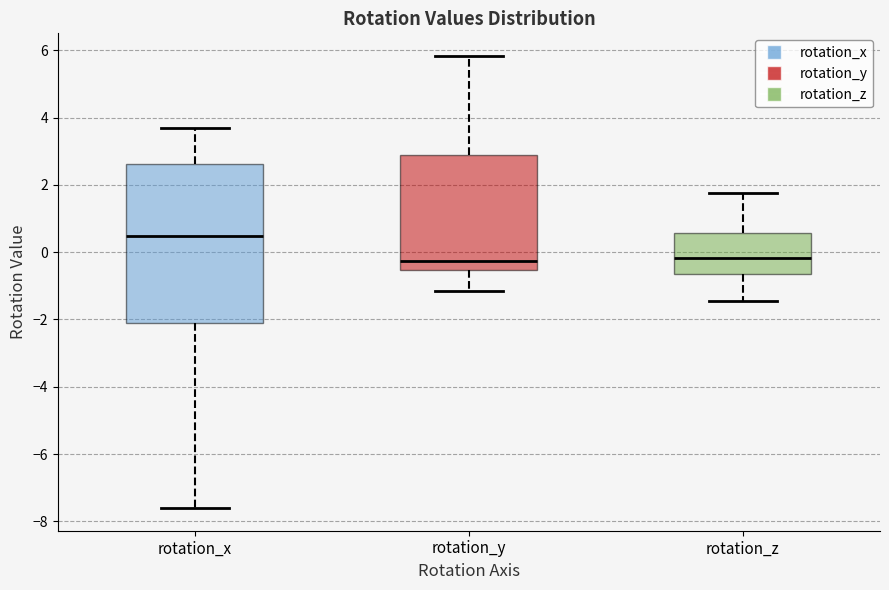

Where does the median line of the box for rotation_y sit on the y-axis? The values are not printed on the chart, so give them approximately, as read against the axis.

-0.2